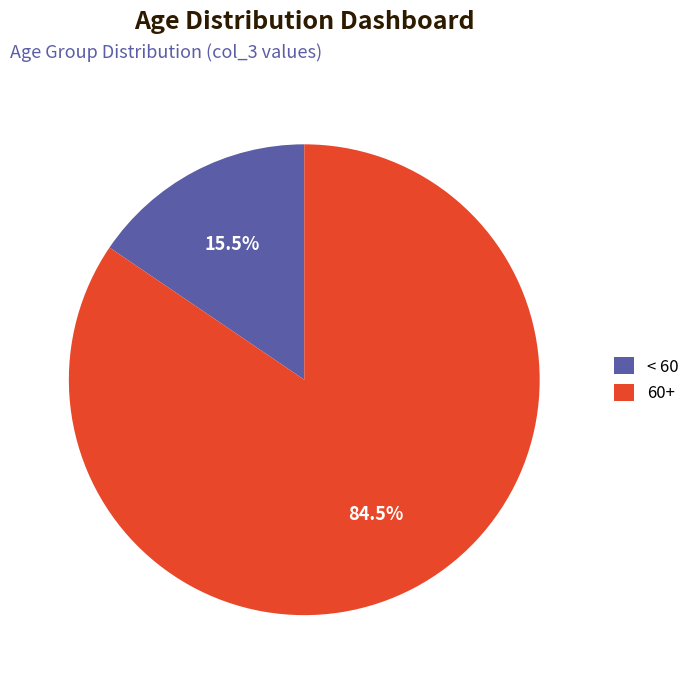

Which has a higher value, < 60 or 60+?

60+